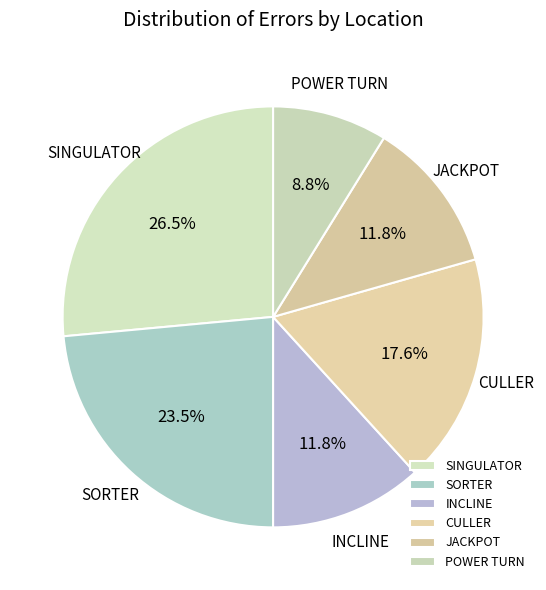

What portion of the pie excludes CULLER?

82.4%